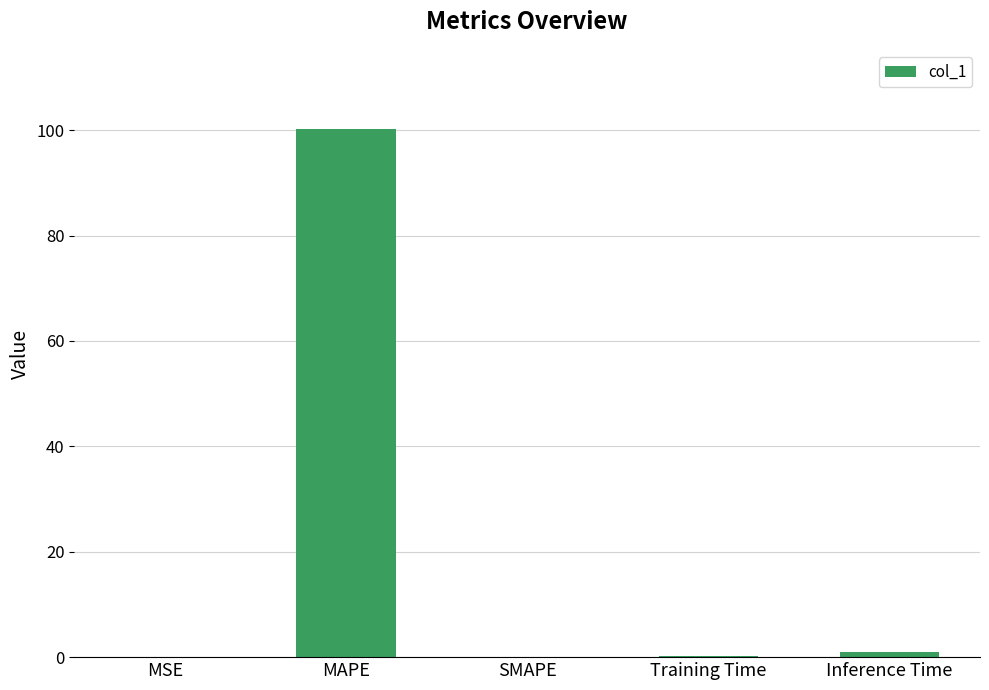

What is the greatest value displayed?

100.2